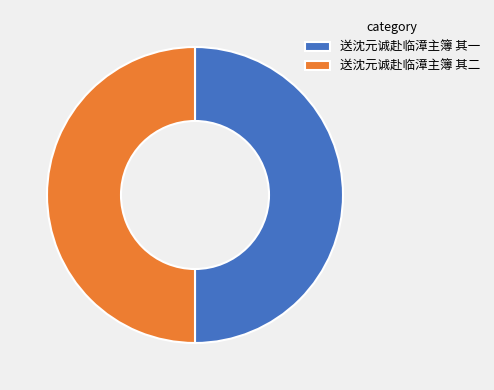

Combined, do 送沈元诚赴临漳主簿 其二 and 送沈元诚赴临漳主簿 其一 account for over 50%?

Yes